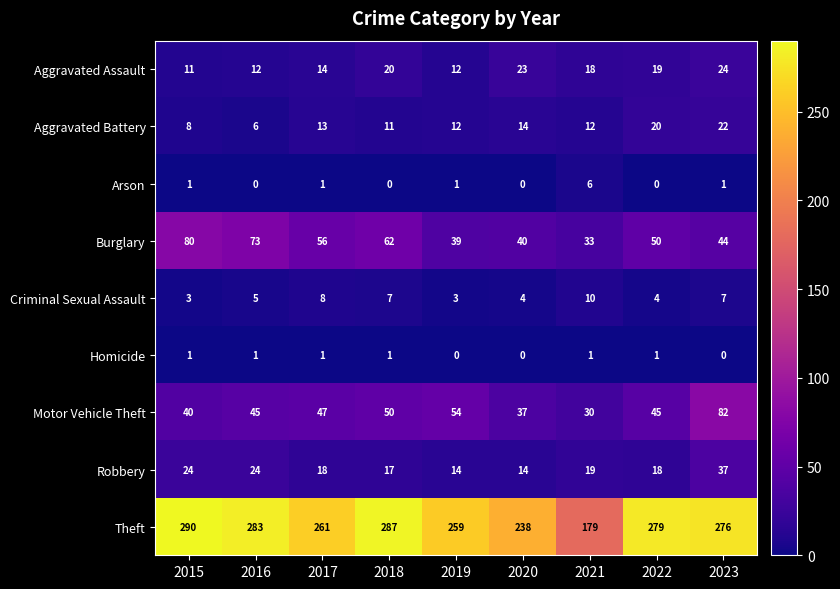

Rank the series by their maximum value, from lowest to highest.

Homicide, Arson, Criminal Sexual Assault, Aggravated Battery, Aggravated Assault, Robbery, Burglary, Motor Vehicle Theft, Theft